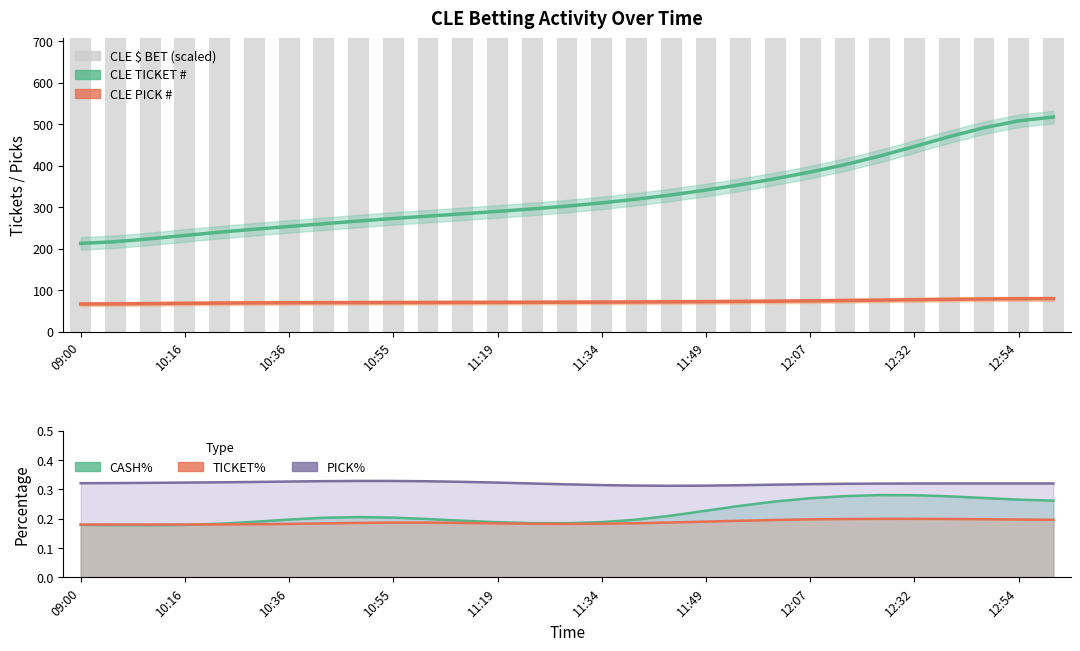

At which label does CLE PICK # first exceed 71?

14